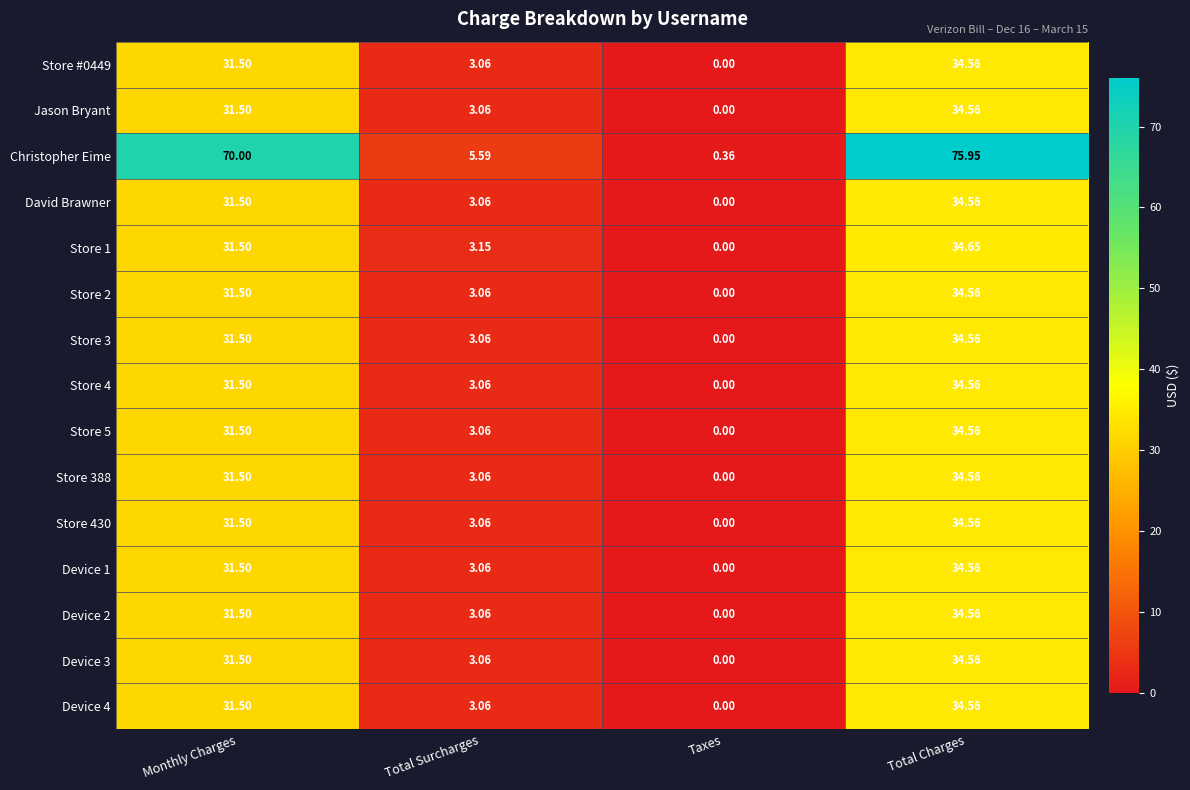

Where does the Device 2 series first go above 31?

Monthly Charges